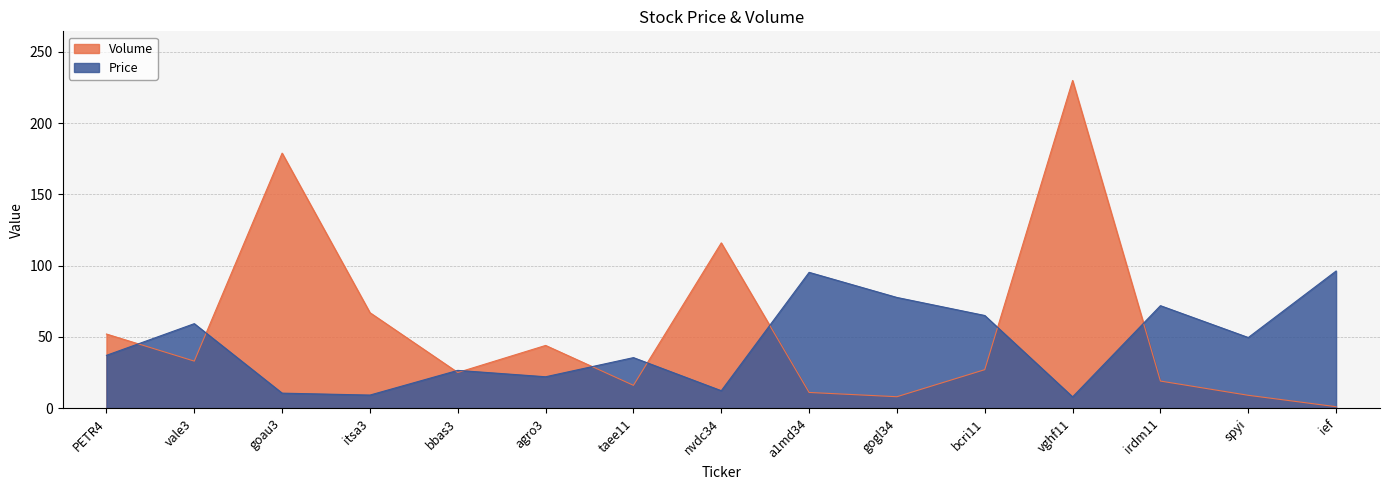

Rank the series at spyi from lowest to highest value.

Volume, Price